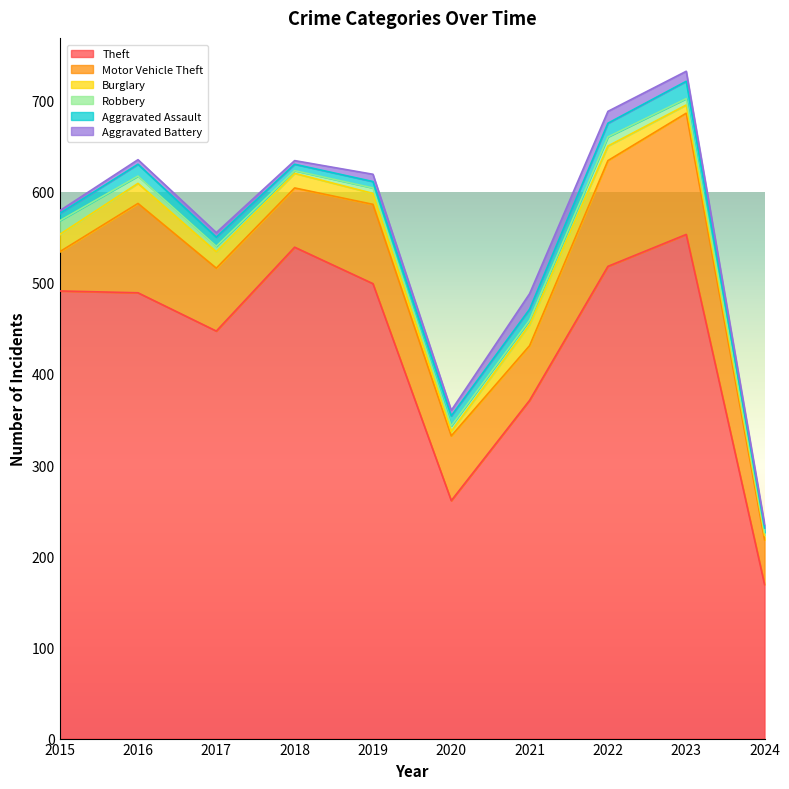

At which category is the sum across all series the highest?

2023